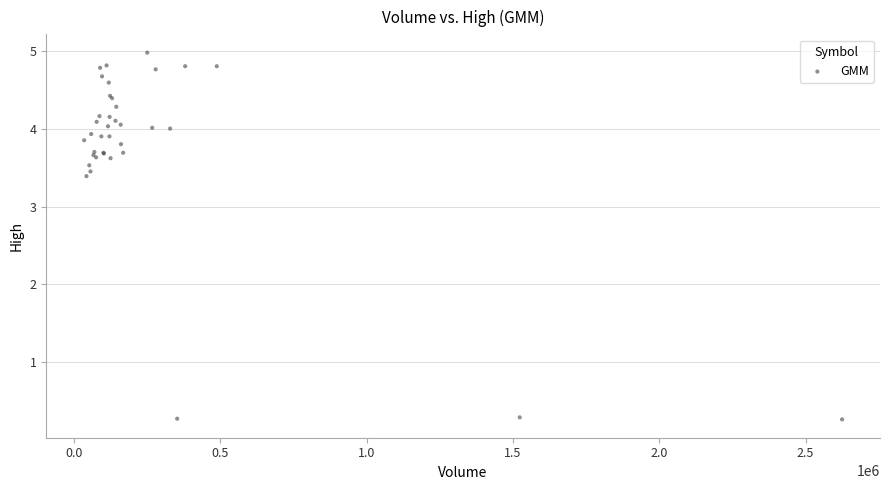

What Y value in the scatter plot is closest to 2?

3.4